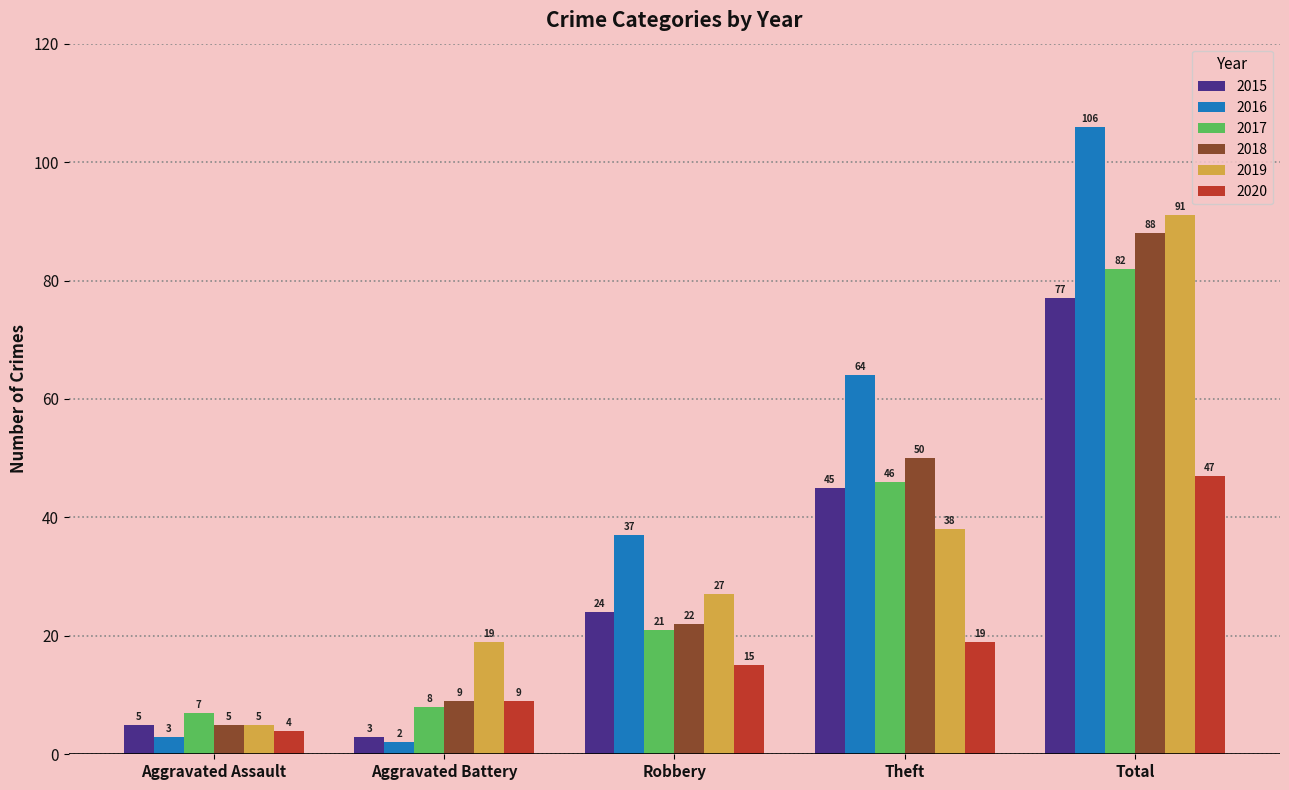

The value of 2019 at Aggravated Assault is 5. True or false?

True